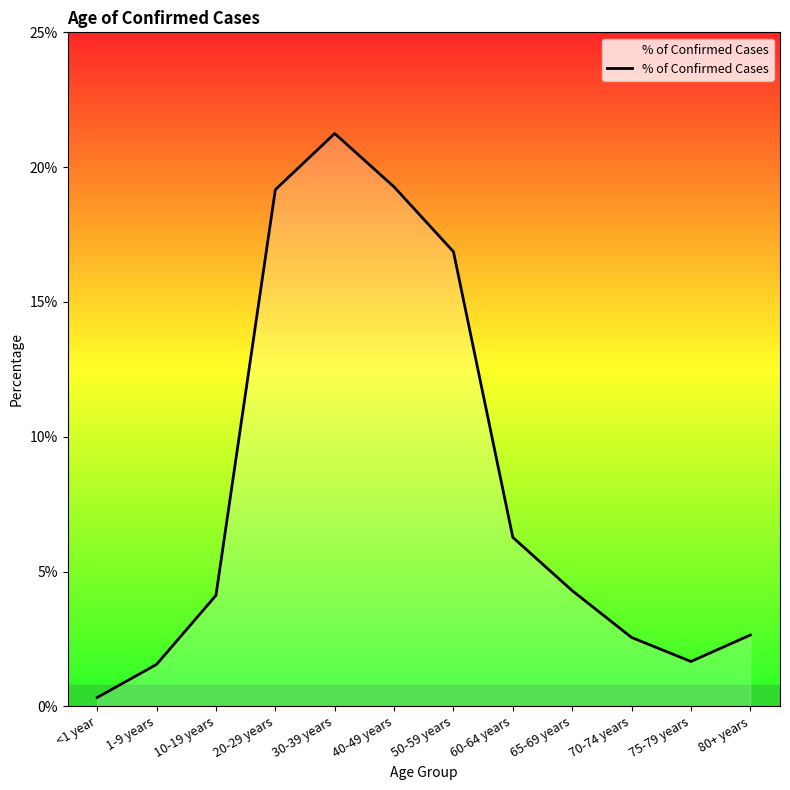

Does the chart display data point markers on the line(s)?

No